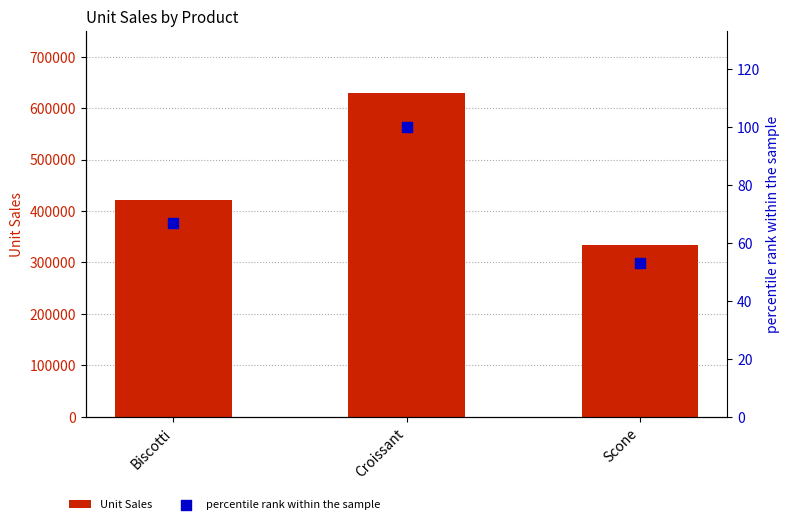

At which category is the sum across all series the highest?

Croissant